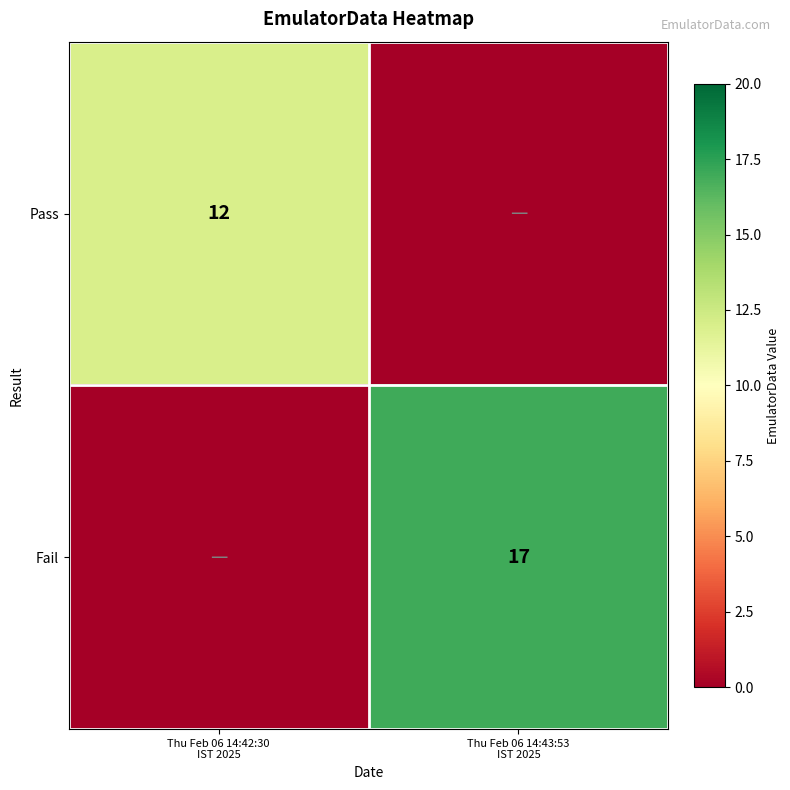

Is it true that Fail equals 0 at Thu Feb 06 14:42:30 IST 2025?

True